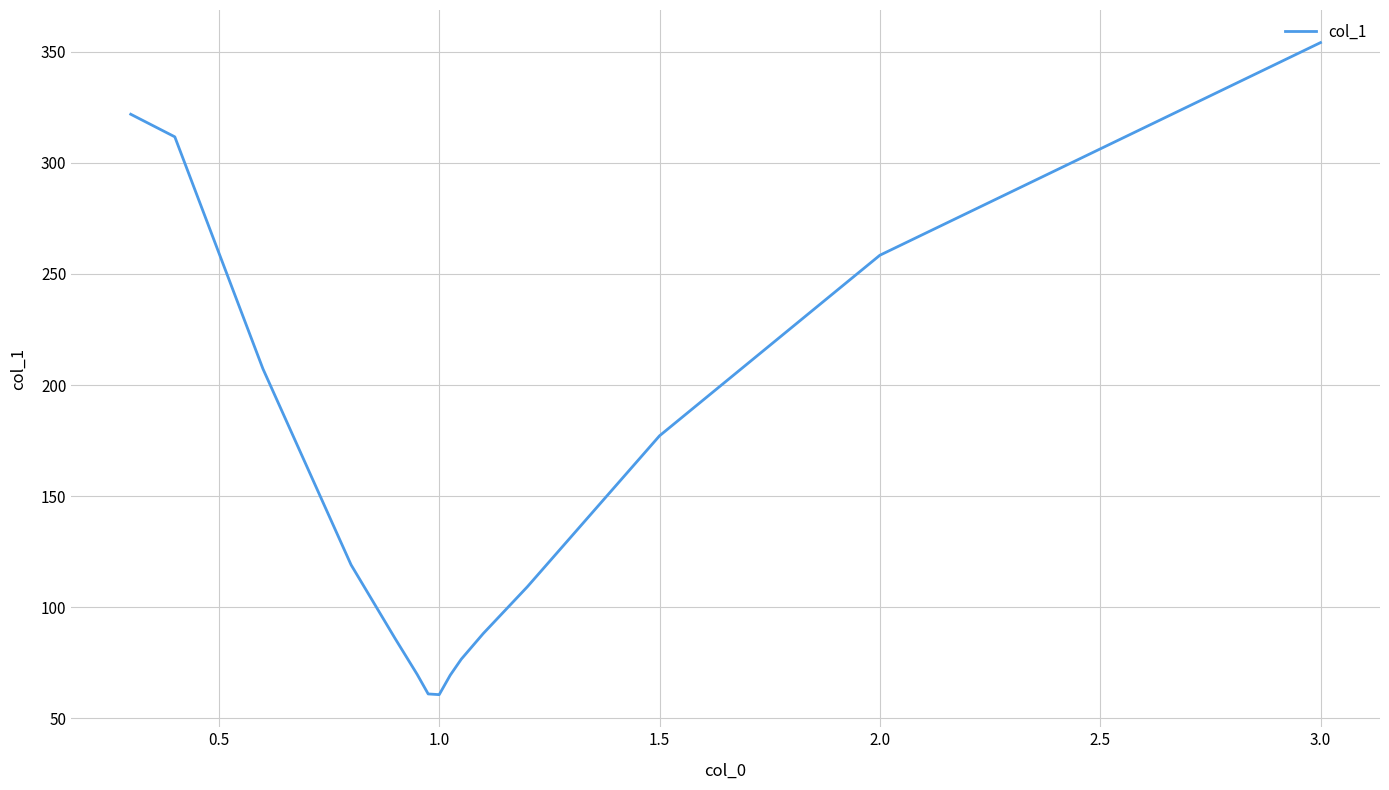

What is the maximum value shown in the chart?

354.1